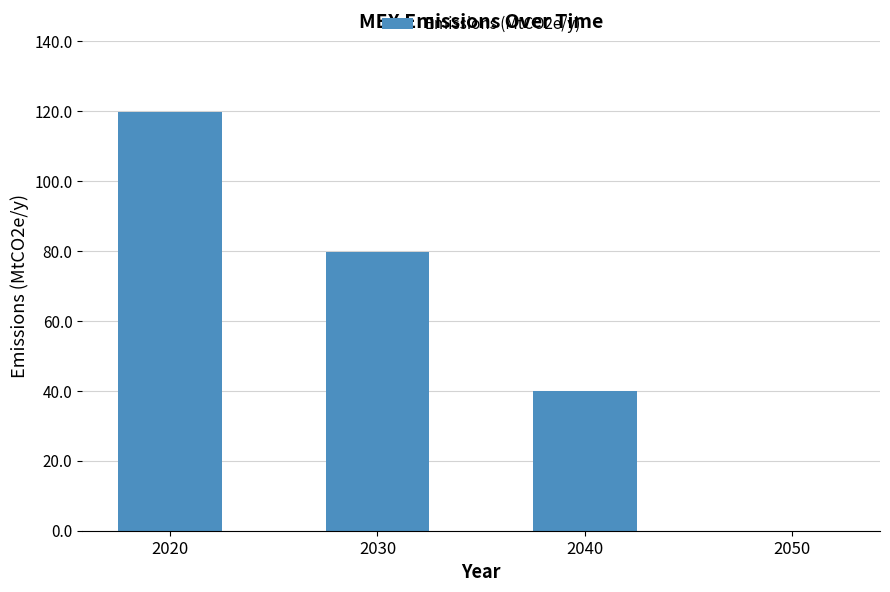

Which has a higher value, 2040 or 2050?

2040